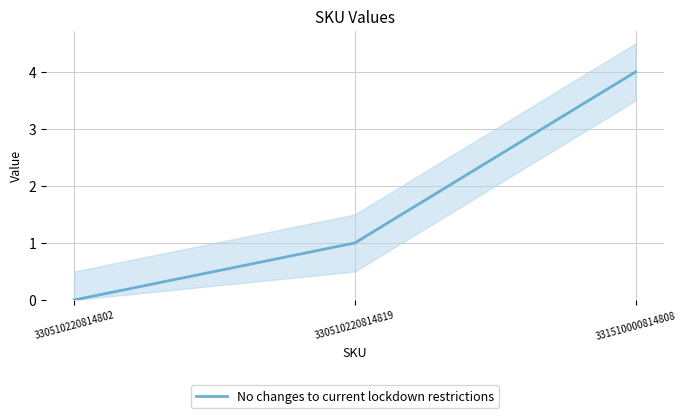

List the labels in order of value, smallest first.

330510220814802, 330510220814819, 331510000814808